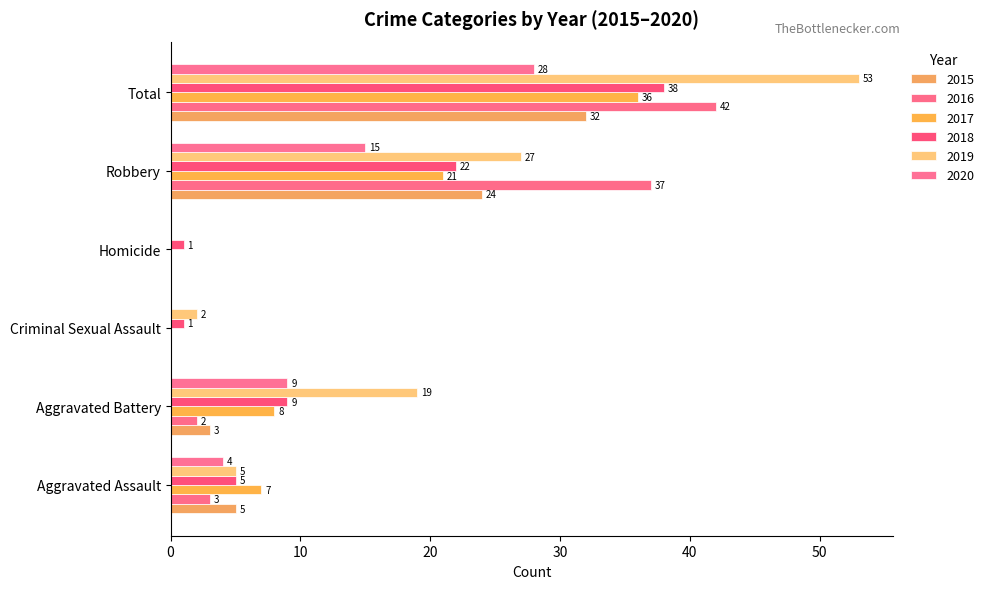

Reading right to left, transcribe all the data shown in this chart.

2015: 32	24	0	0	3	5
2016: 42	37	0	0	2	3
2017: 36	21	0	0	8	7
2018: 38	22	1	1	9	5
2019: 53	27	0	2	19	5
2020: 28	15	0	0	9	4